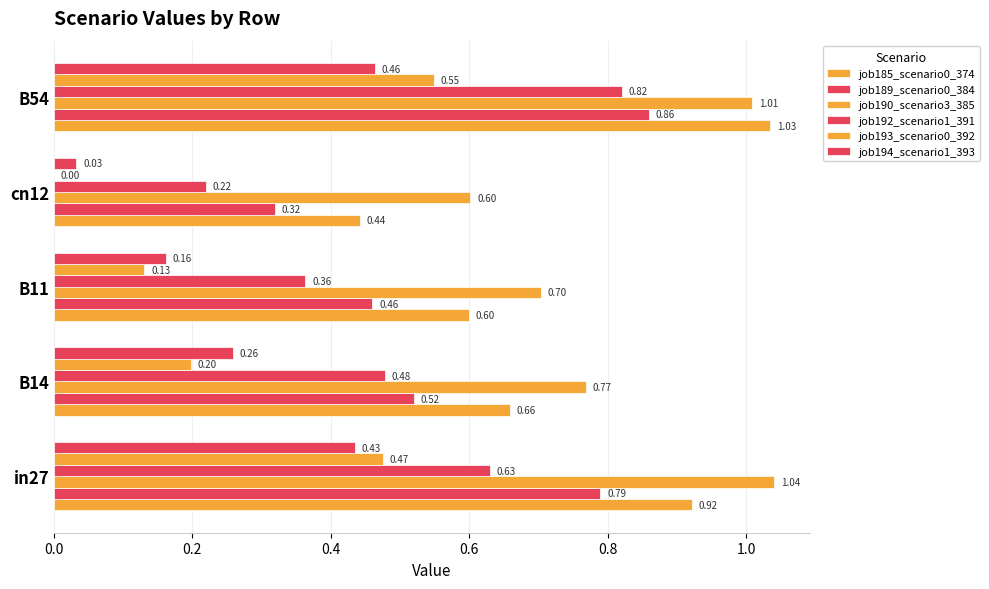

How many categories are shown in the chart?

5